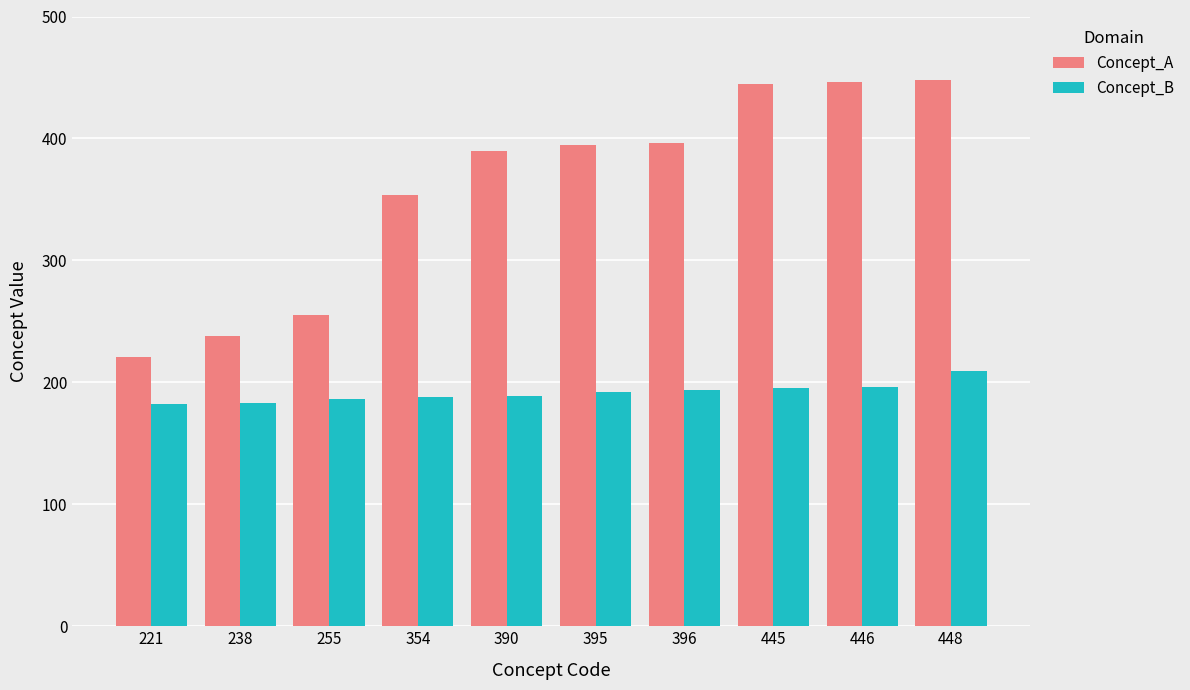

At which category is the sum across all series the highest?

448